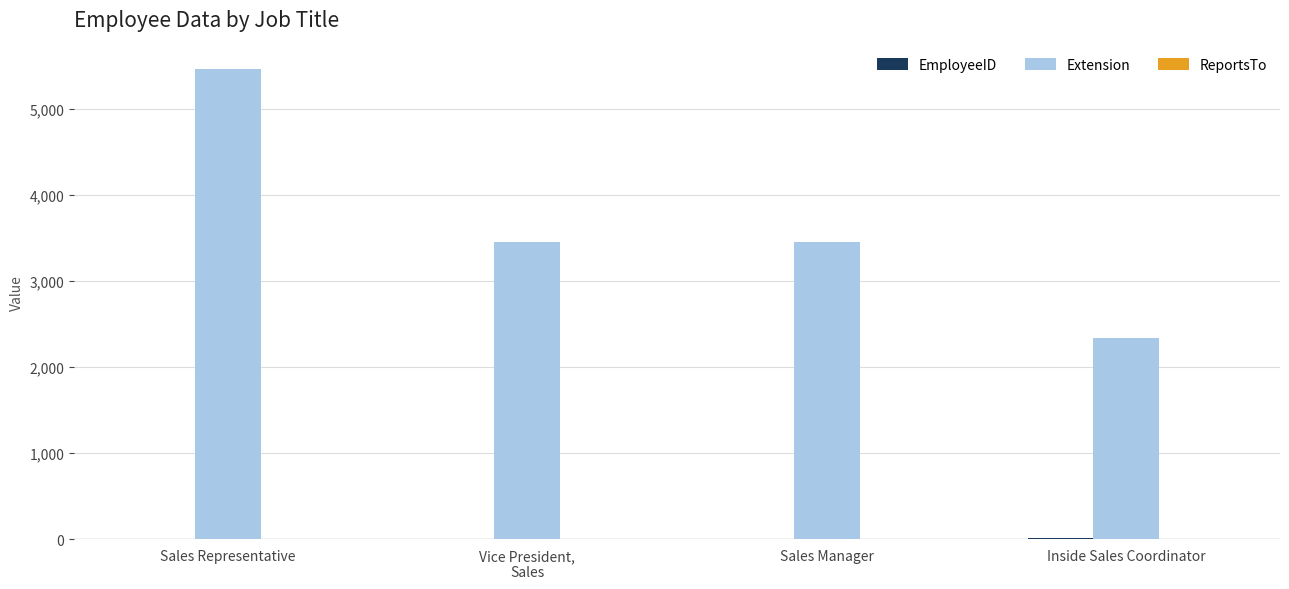

What is the sum of all Extension values?

14721